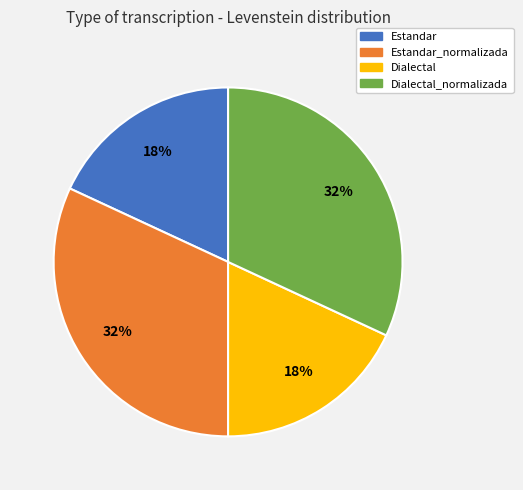

Is there a majority slice in this chart?

No